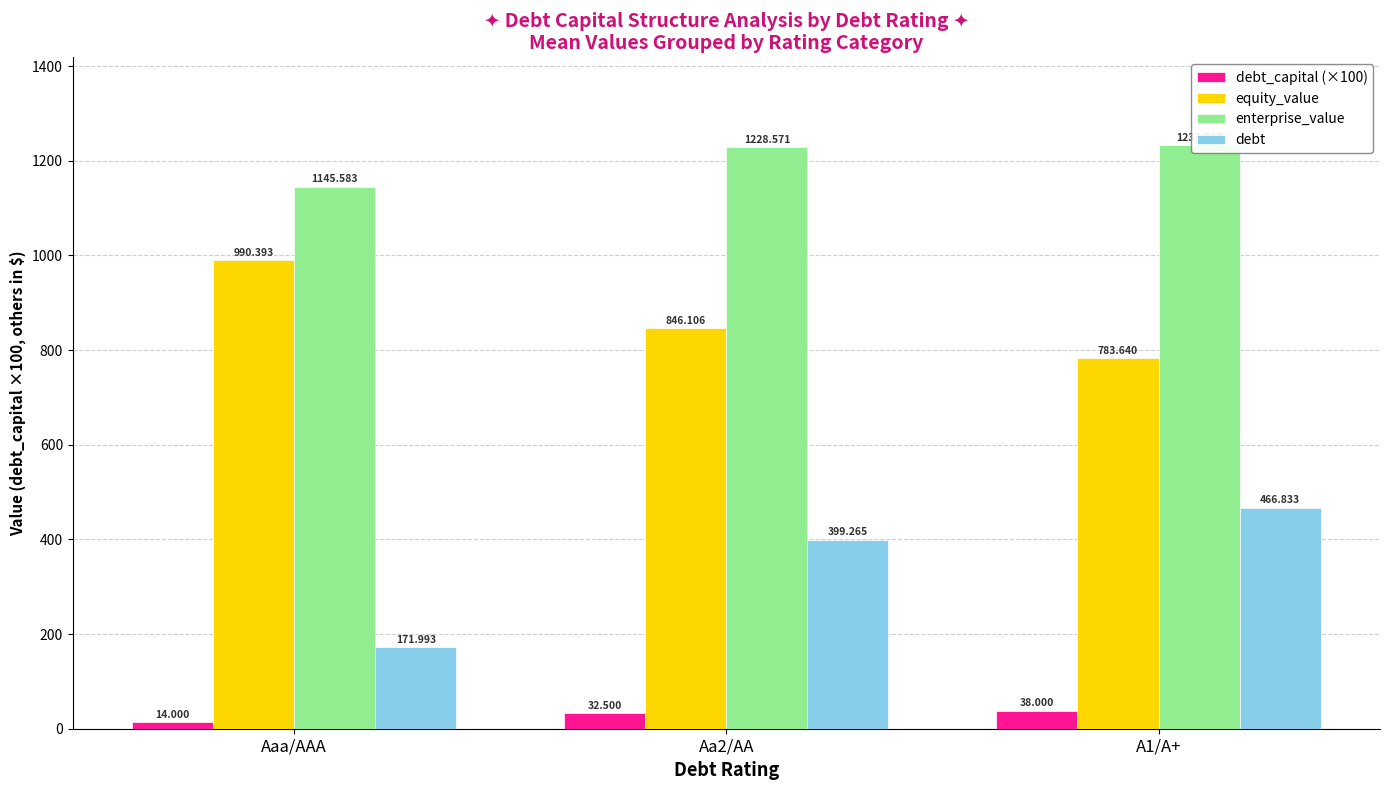

What value does the debt_capital (×100) series have at Aa2/AA?

32.5